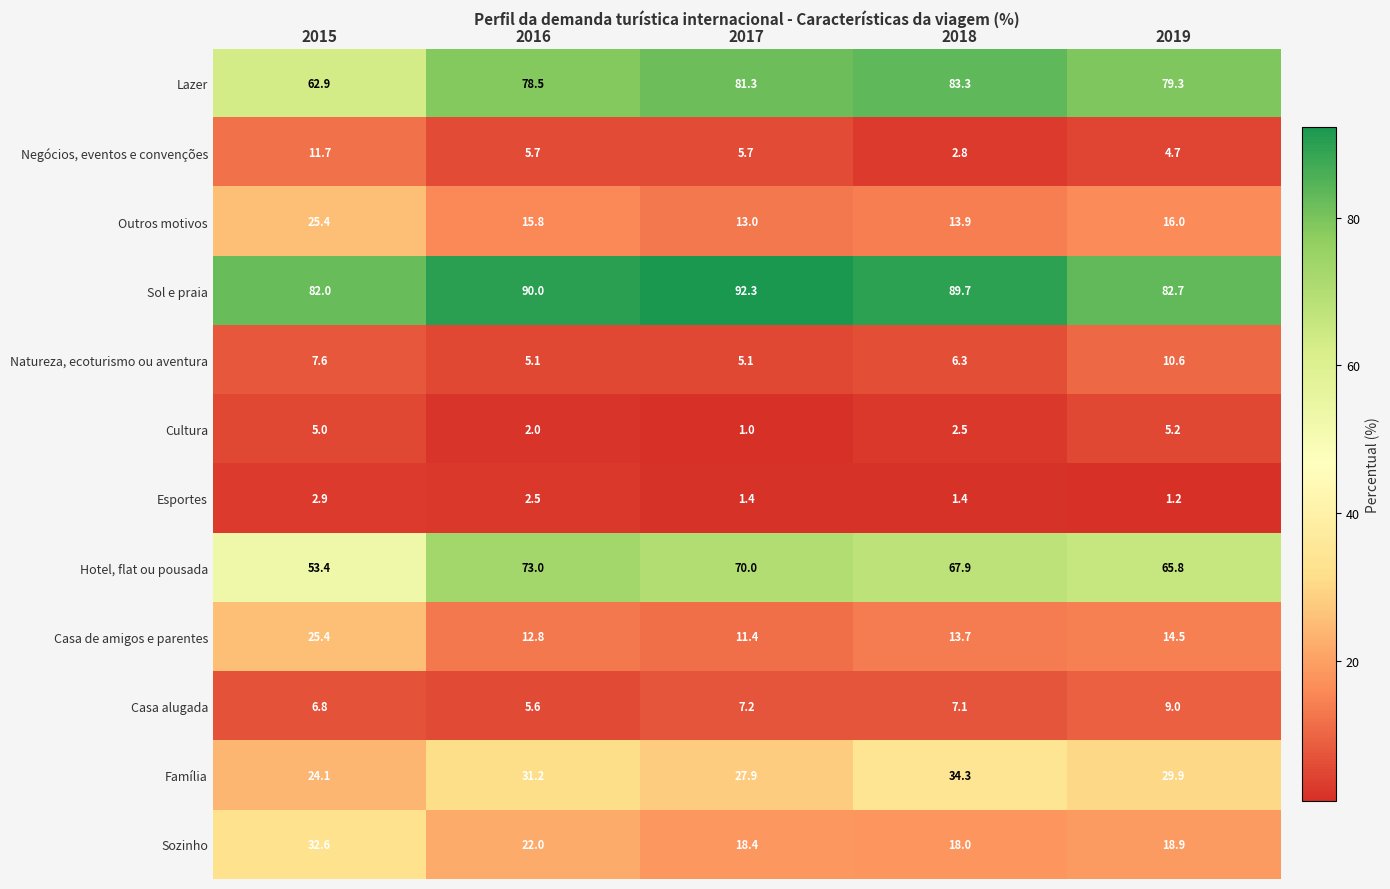

What is the sum of all Hotel, flat ou pousada values?

330.1